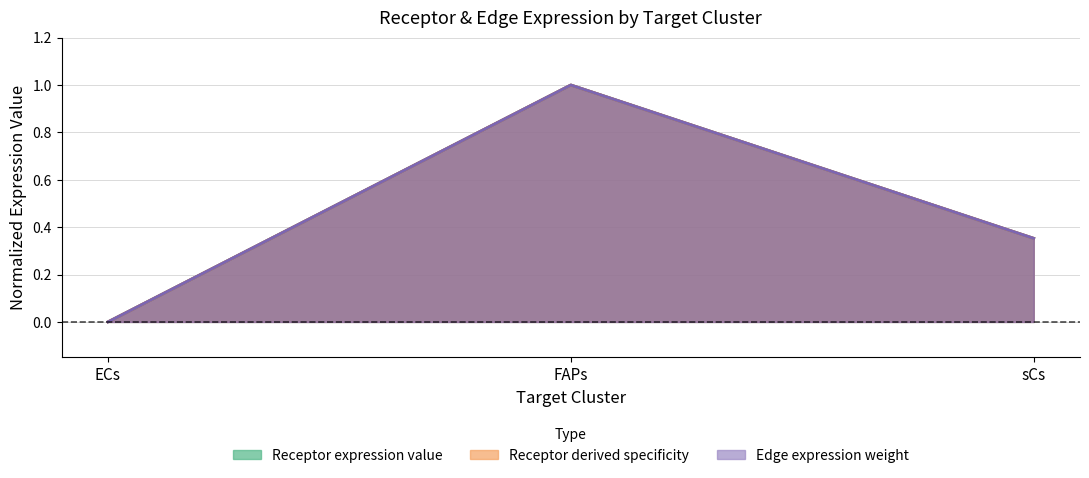

Read the Receptor average expression value value at FAPs.

1.0